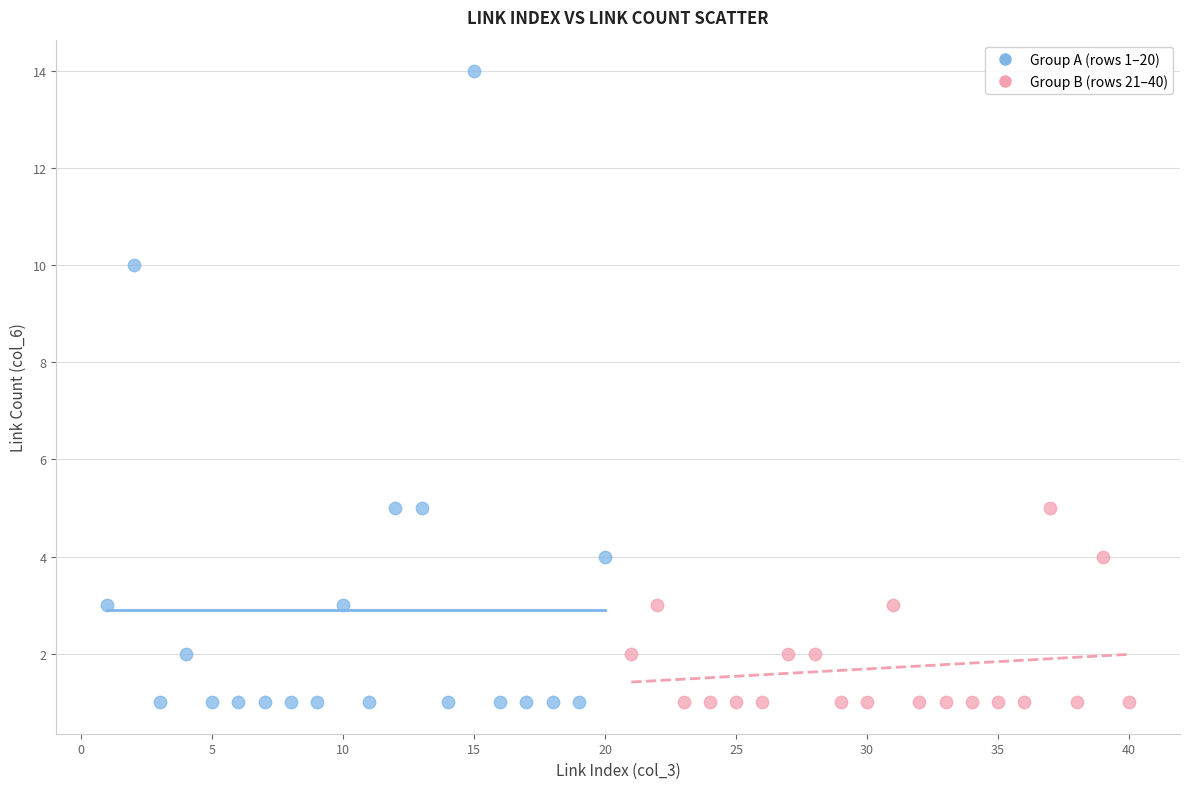

Which series has the largest Y range (max minus min)?

Group A (rows 1–20)